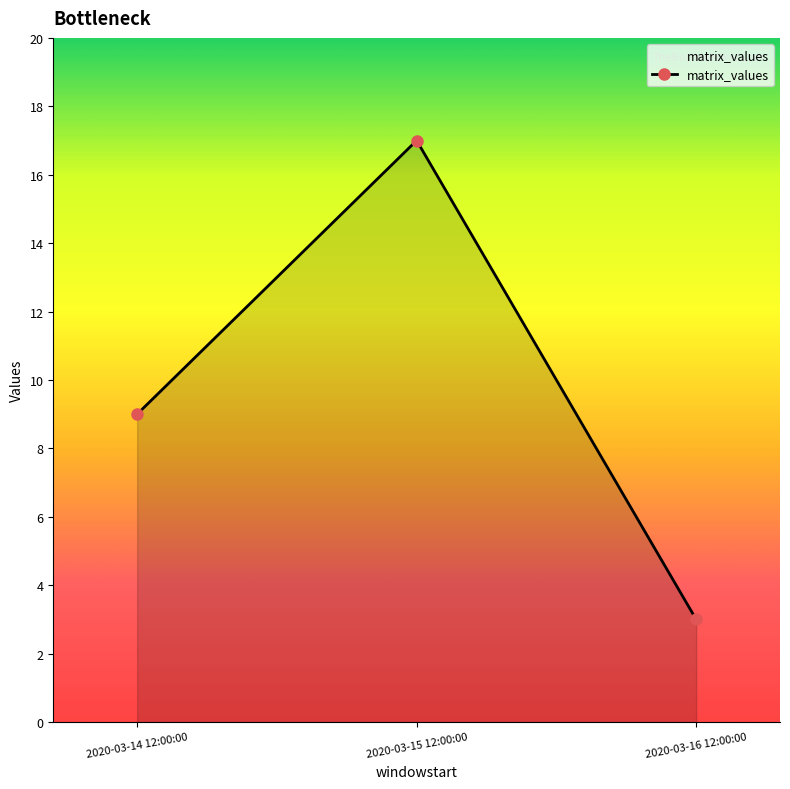

Which label corresponds to the largest value in the chart?

2020-03-15 12:00:00